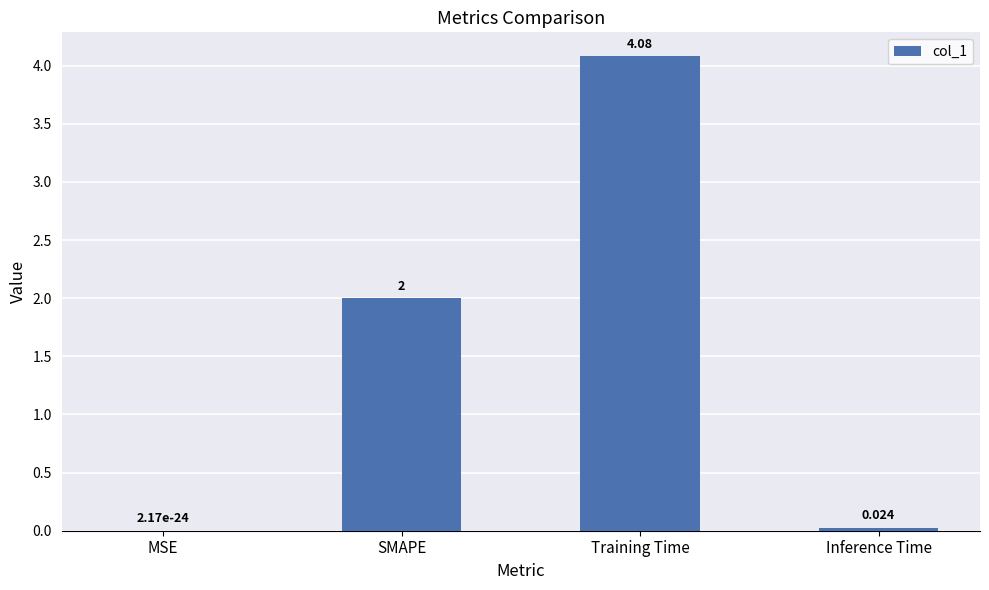

Which has a higher value, Training Time or SMAPE?

Training Time